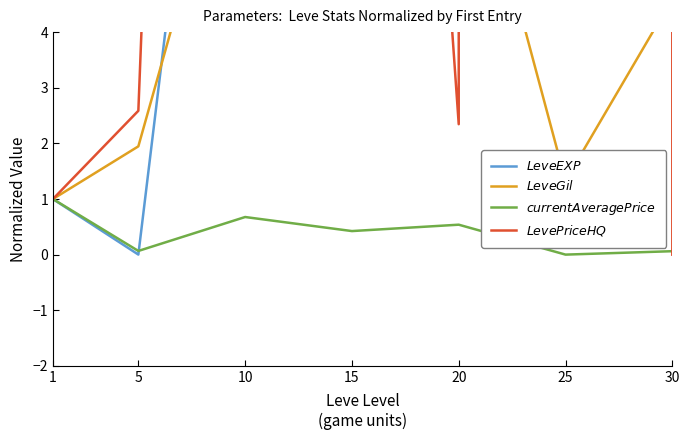

What is the sum of all $Leve Gil$ values?

34.2